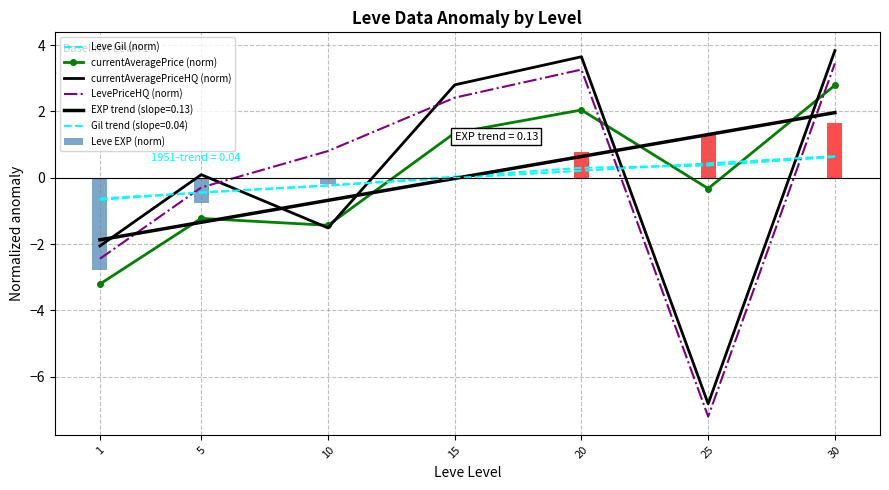

How many values in currentAveragePriceHQ (norm) are above zero?

4